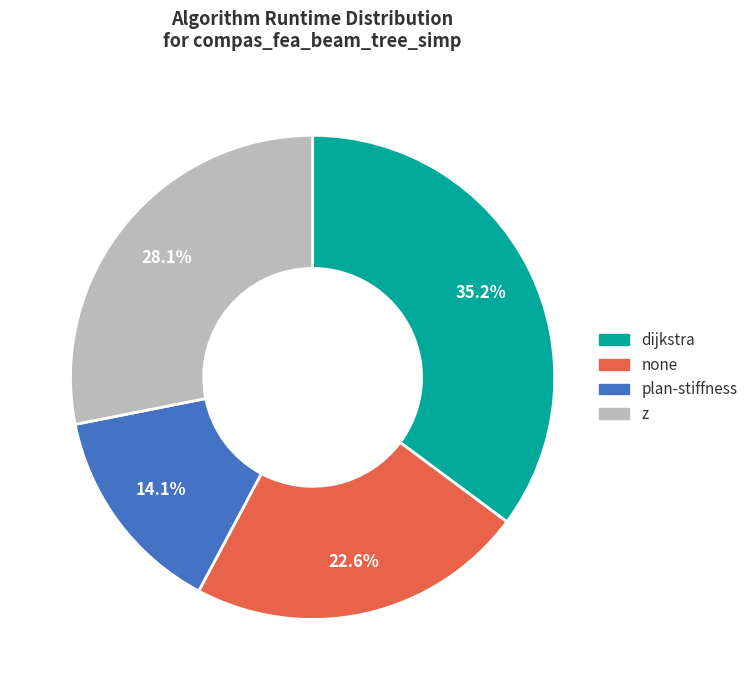

What is the total percentage of z and dijkstra?

63.3%